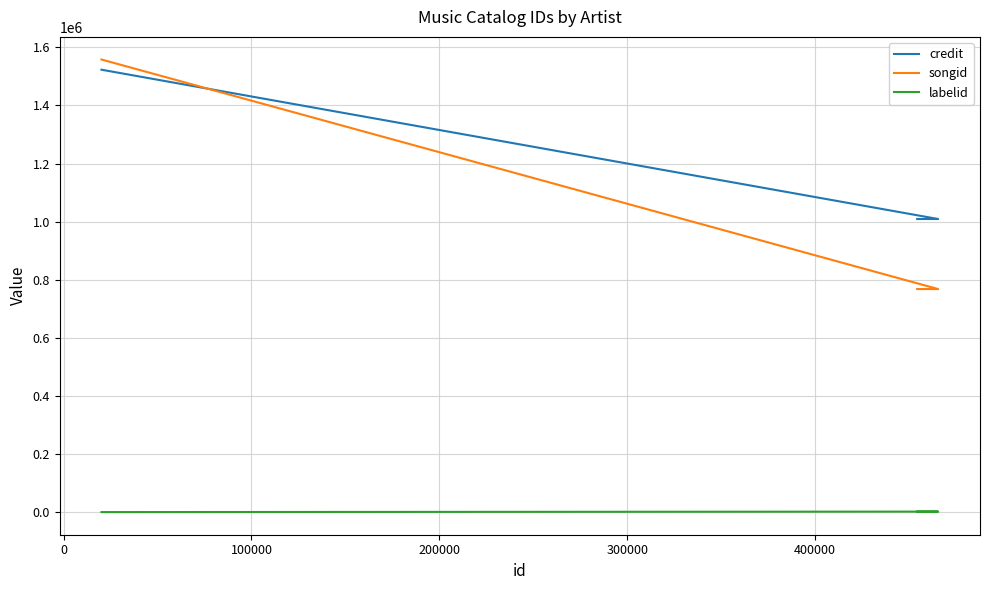

True or false: labelid has more than 1 points higher than both neighbors.

False